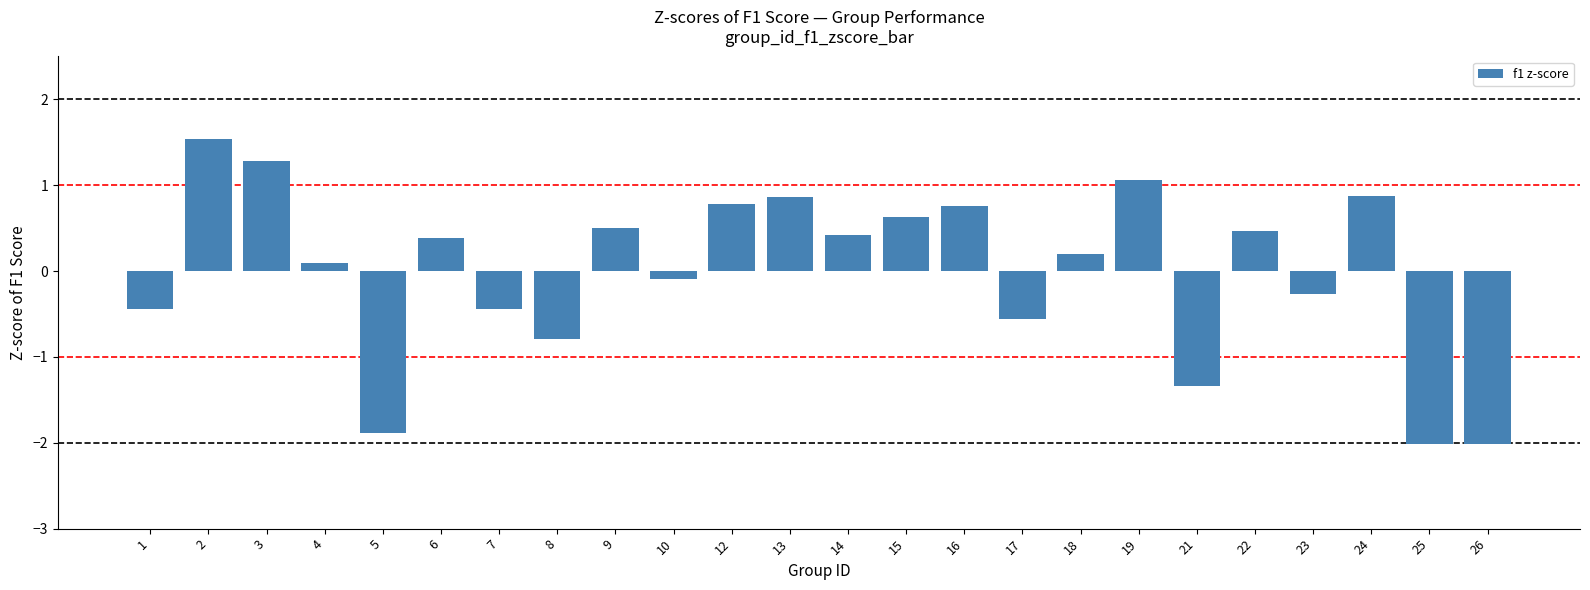

The value at 4 is 0.1. True or false?

True